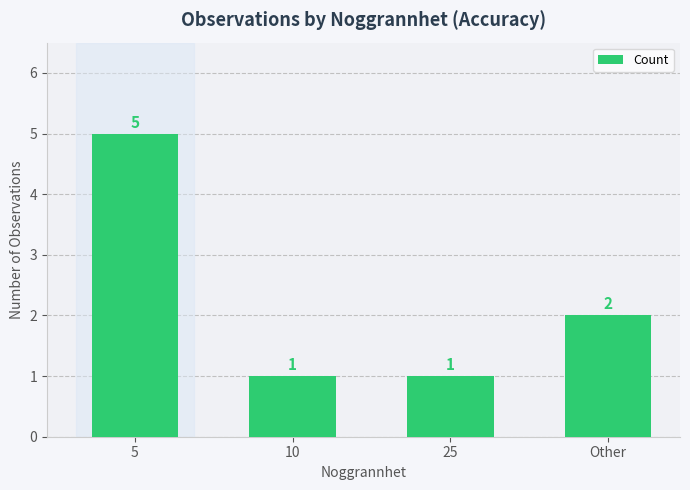

How many distinct data groups are displayed?

1